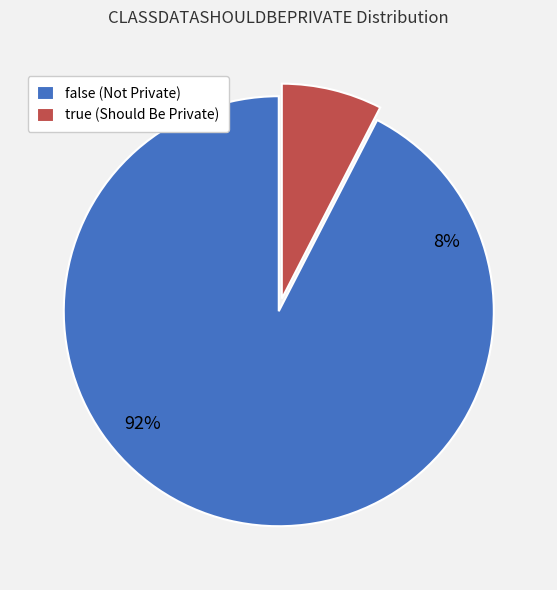

Is it true that false is 92% of the pie?

True